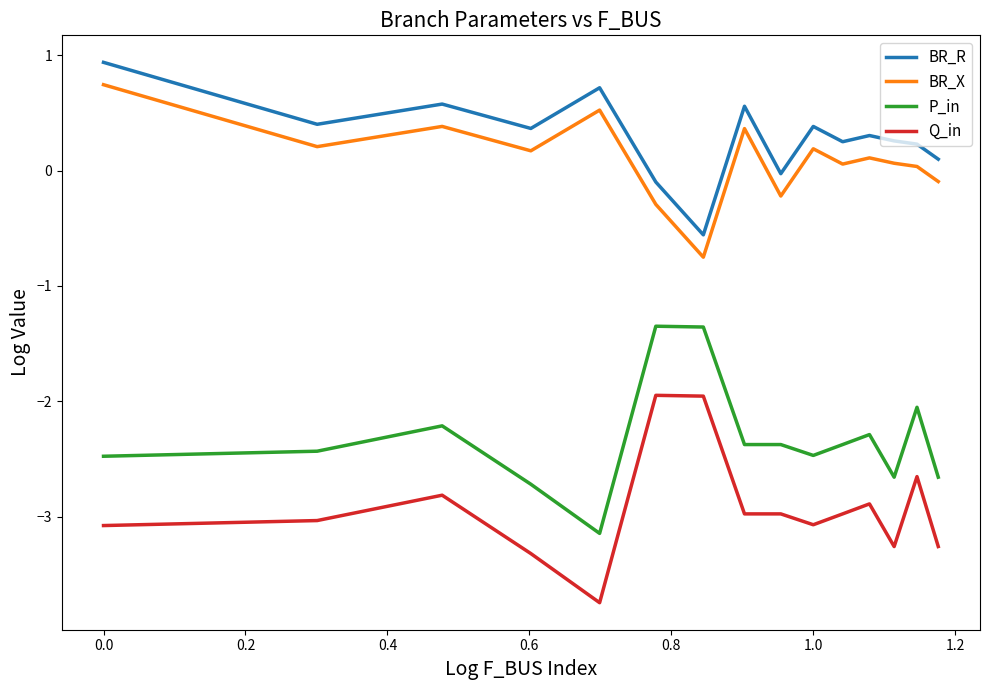

In Q_in, how many points are higher than both neighbors (excluding endpoints)?

4